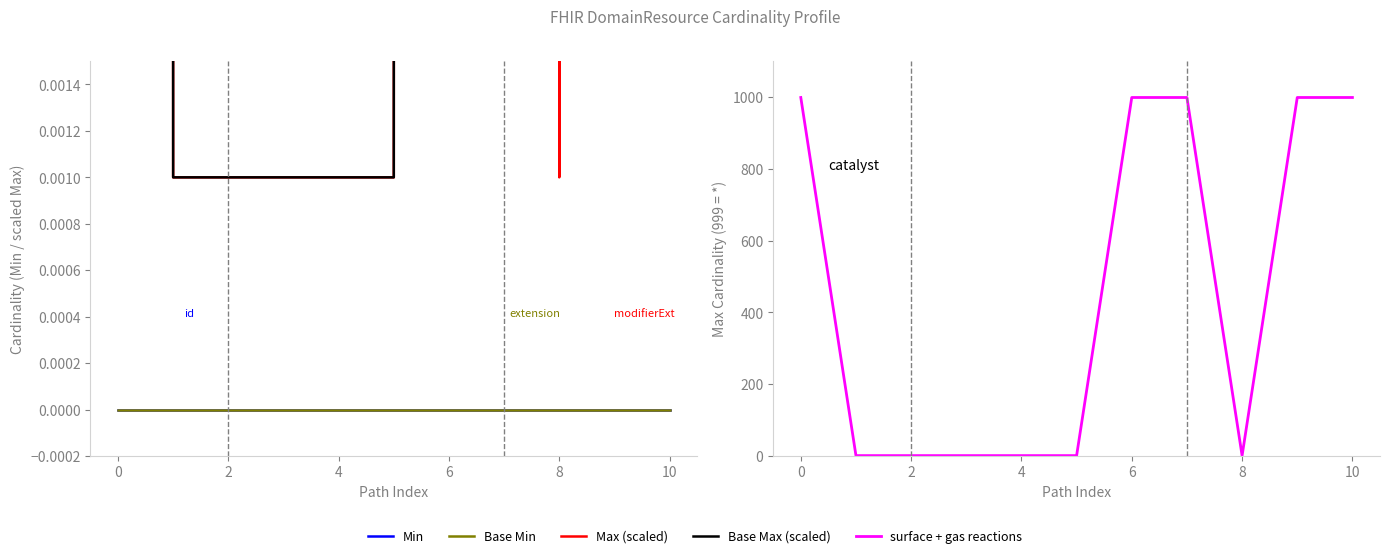

True or false: Min and Max (scaled) cross at least once.

False